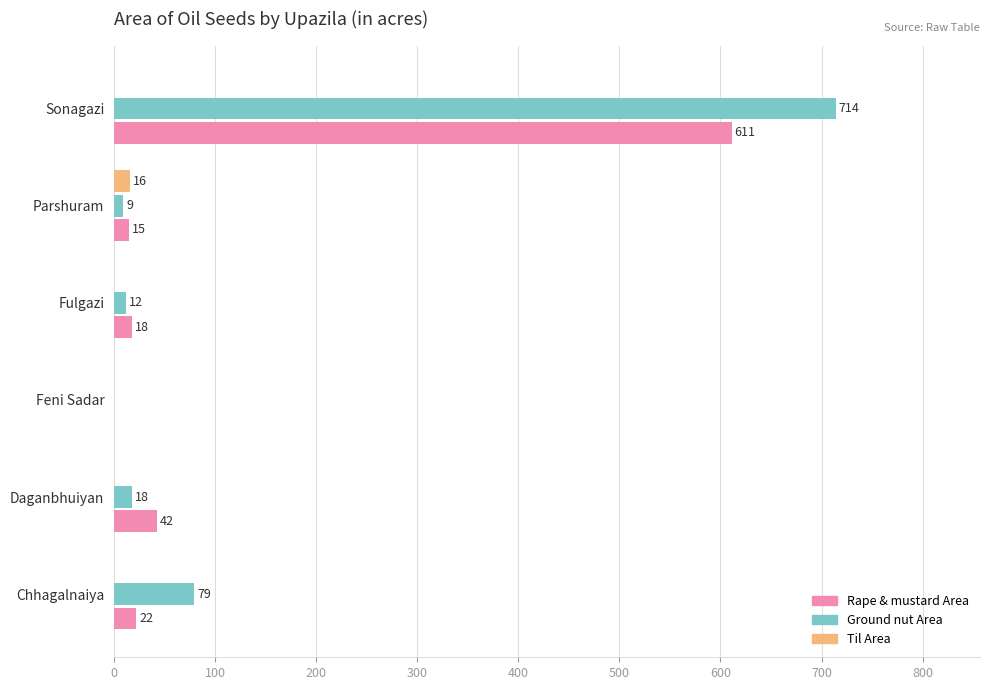

What are all the series names shown in the legend?

Rape & mustard Area, Ground nut Area, Til Area